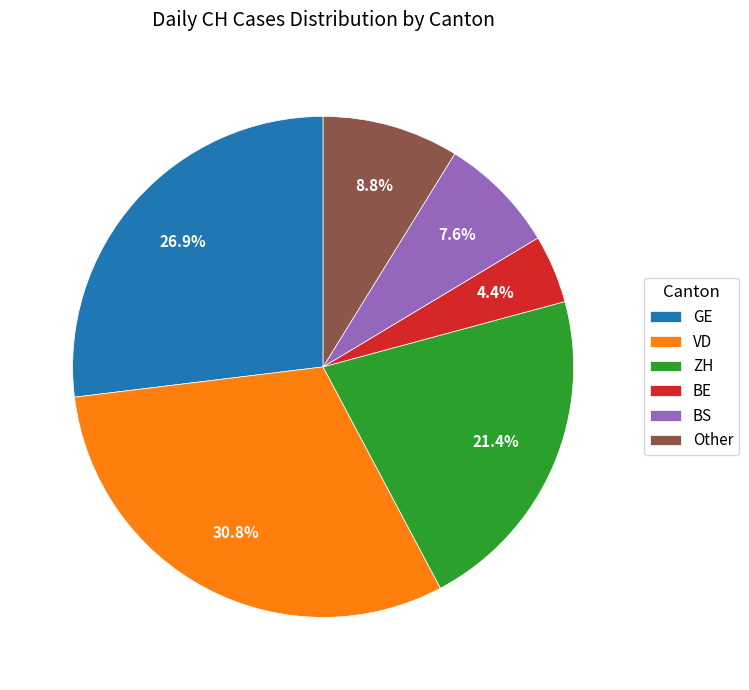

How many slices are in this pie chart?

6